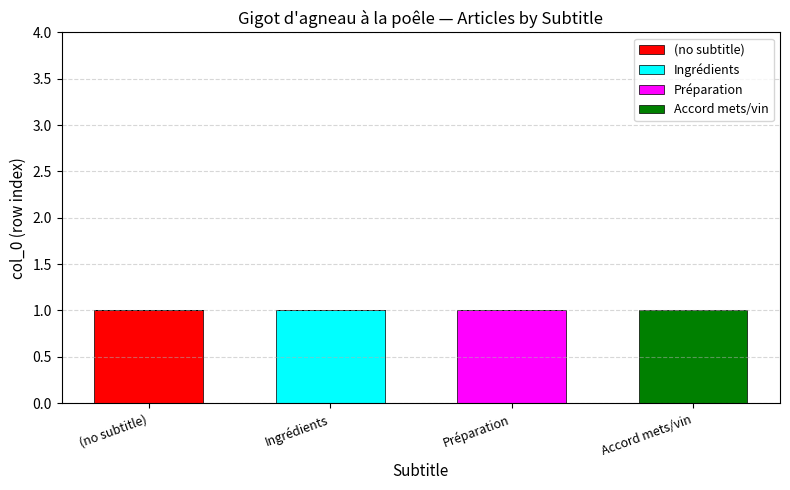

How many categories are shown in the chart?

4